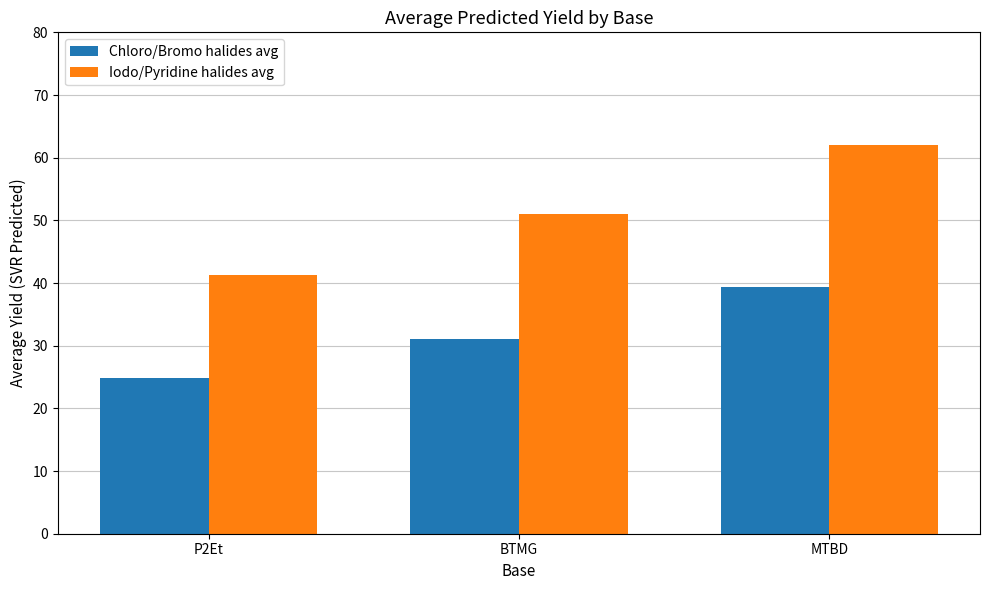

Are the bars grouped side by side (vs. stacked)?

Yes